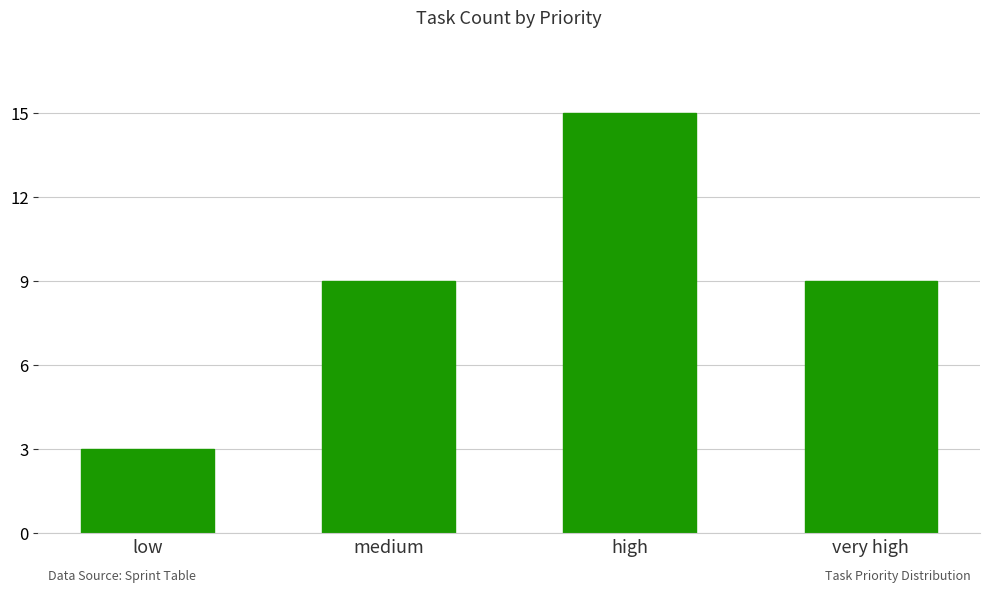

What position from the right is high?

2